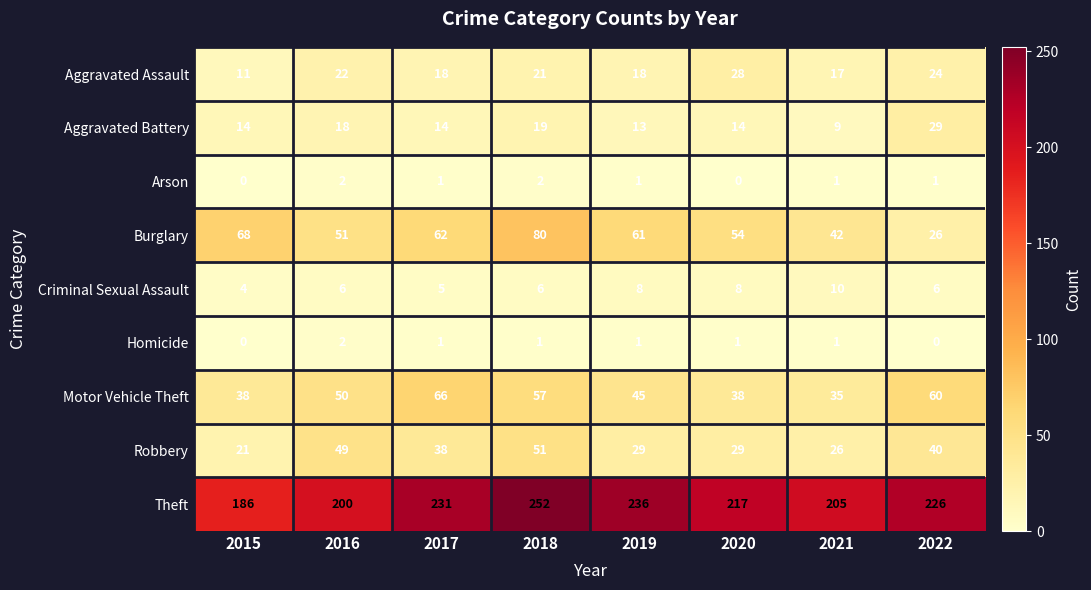

What is the maximum value shown in the chart?

252